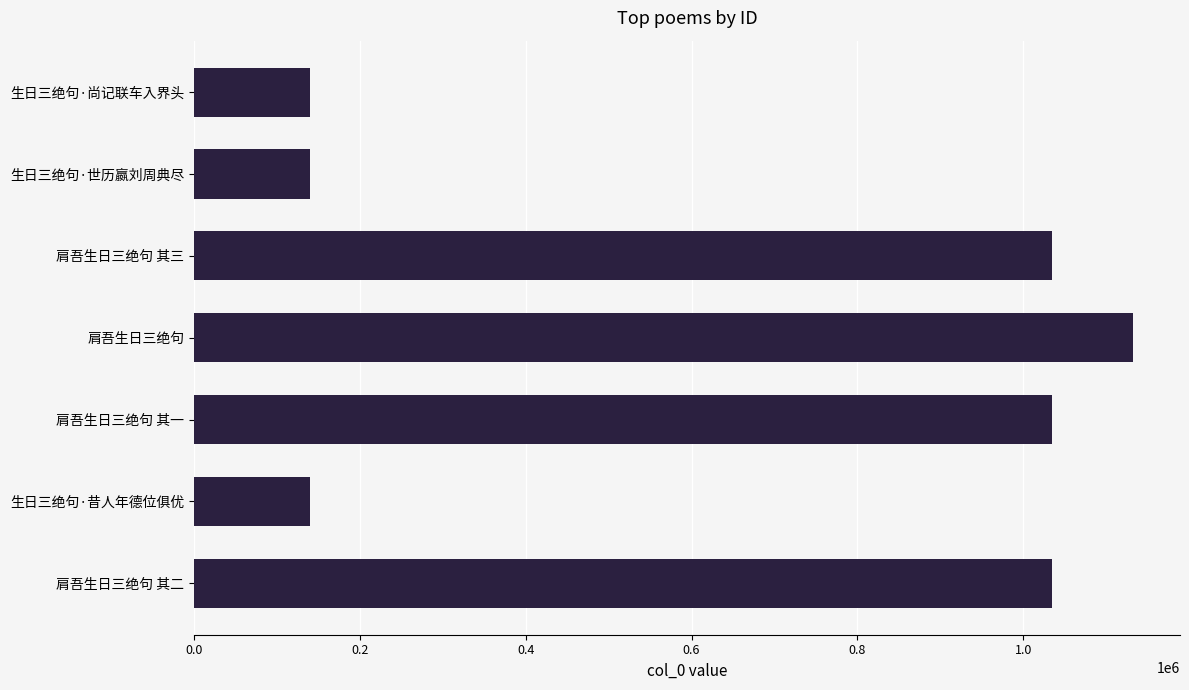

What is the change in value from 肩吾生日三绝句 其一 to 生日三绝句·昔人年德位俱优?

-894825